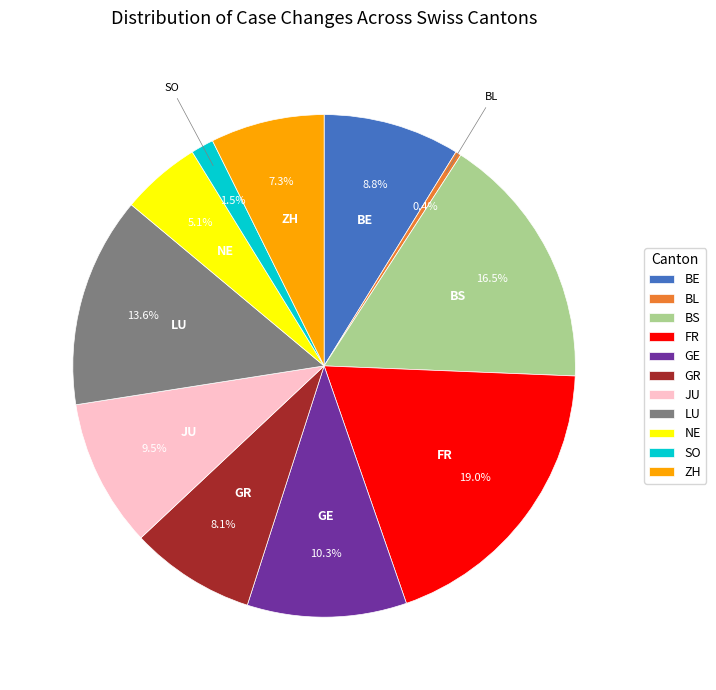

Which category has the smallest portion of the pie?

BL